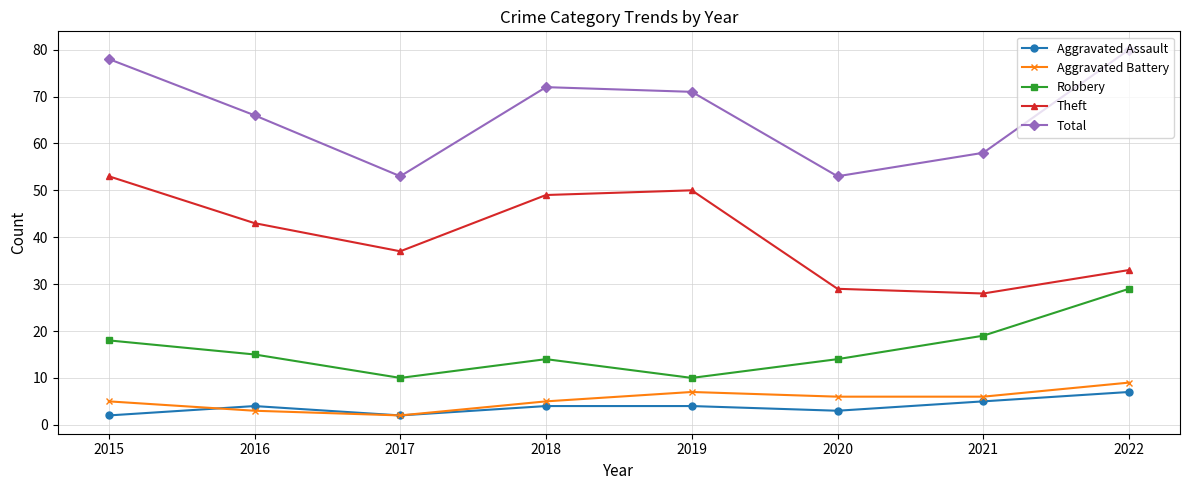

How many data points in Aggravated Battery are less than 6?

4